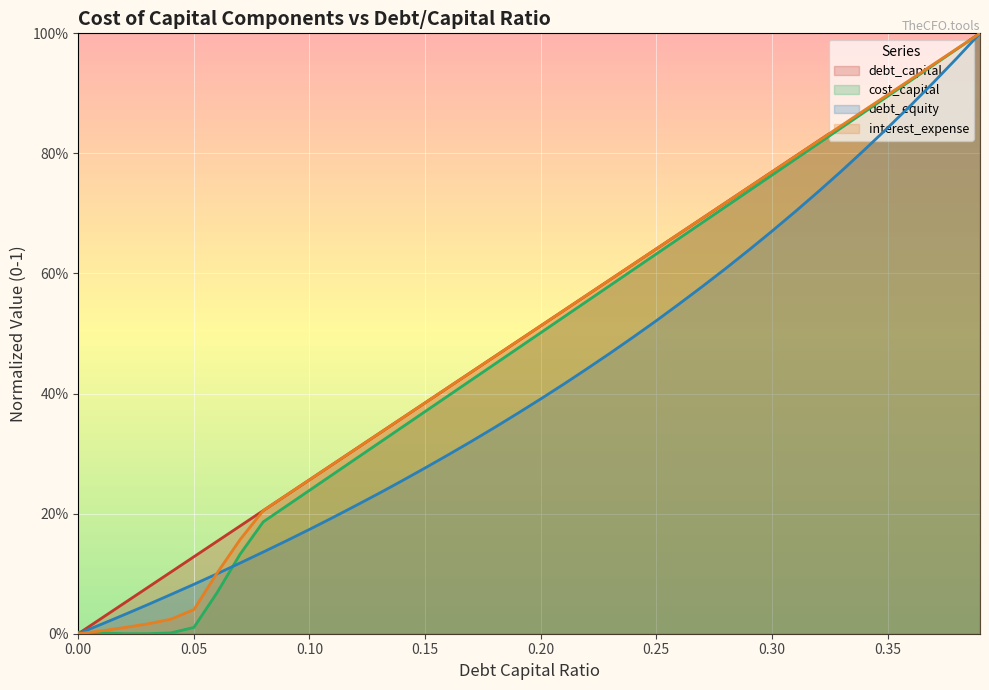

List the labels in order of cost_capital value, largest first.

0.39, 0.38, 0.37, 0.36, 0.35, 0.34, 0.33, 0.32, 0.31, 0.3, 0.29, 0.28, 0.27, 0.26, 0.25, 0.24, 0.23, 0.22, 0.21, 0.2, 0.19, 0.18, 0.17, 0.16, 0.15, 0.14, 0.13, 0.12, 0.11, 0.1, 0.09, 0.08, 0.07, 0.06, 0.05, 0, 0.01, 0.04, 0.02, 0.03